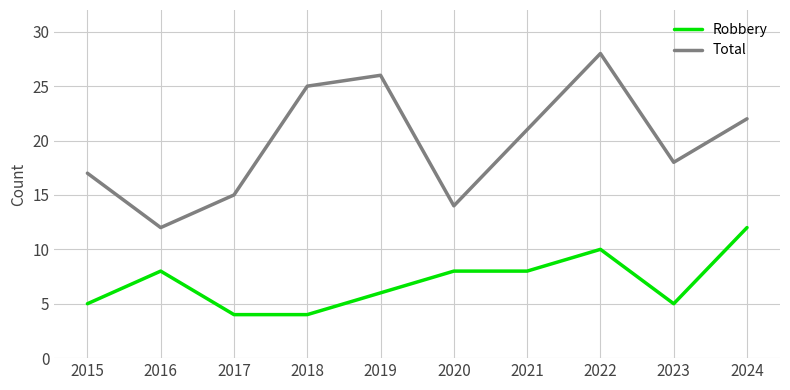

At 2019, list the series in order from smallest to largest.

Robbery, Total